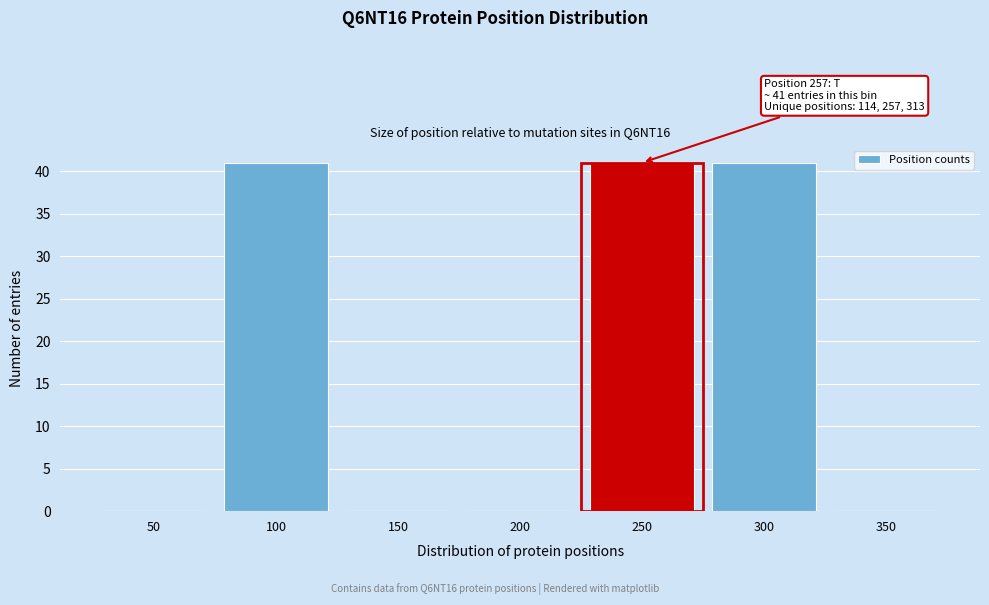

Reading left to right, extract all data points from this chart.

50=0	100=41	150=0	200=0	250=41	300=41	350=0